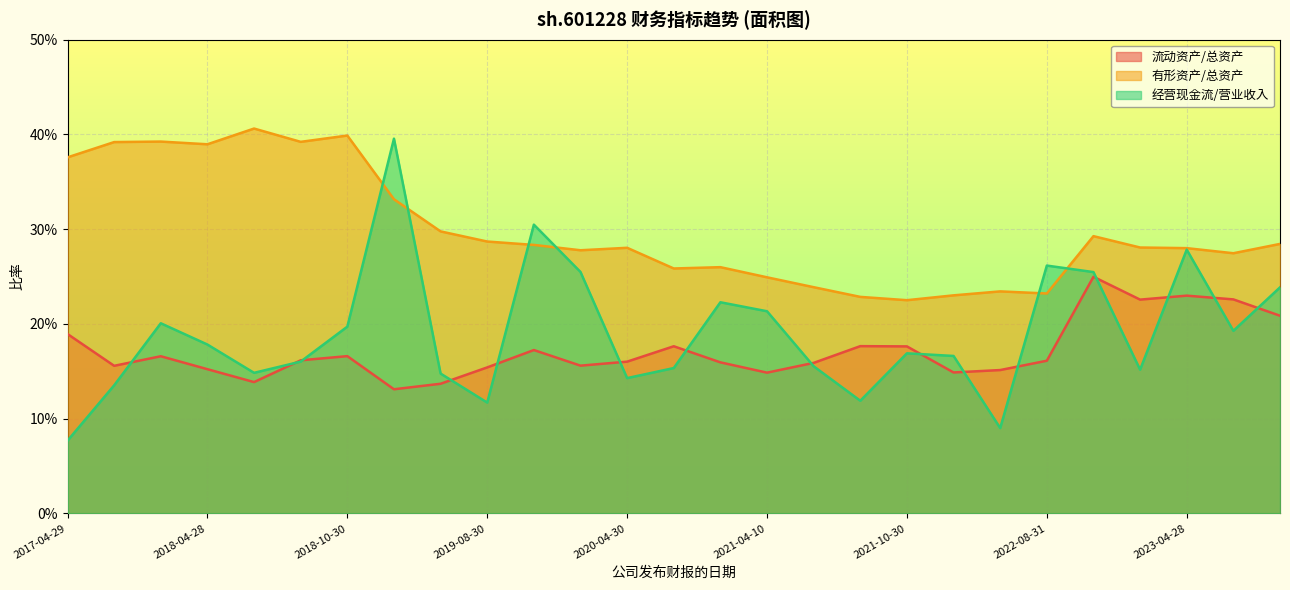

Between 2020-08-27 and 2023-10-31, which series saw the biggest shift?

经营现金流/营业收入